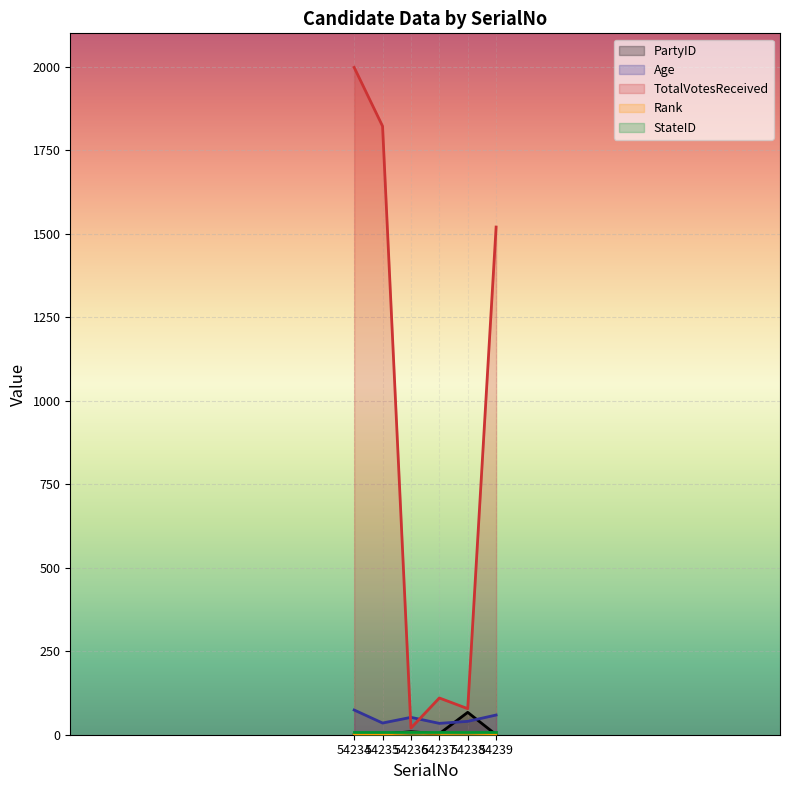

Where is TotalVotesReceived nearest to the value 1009?

54239